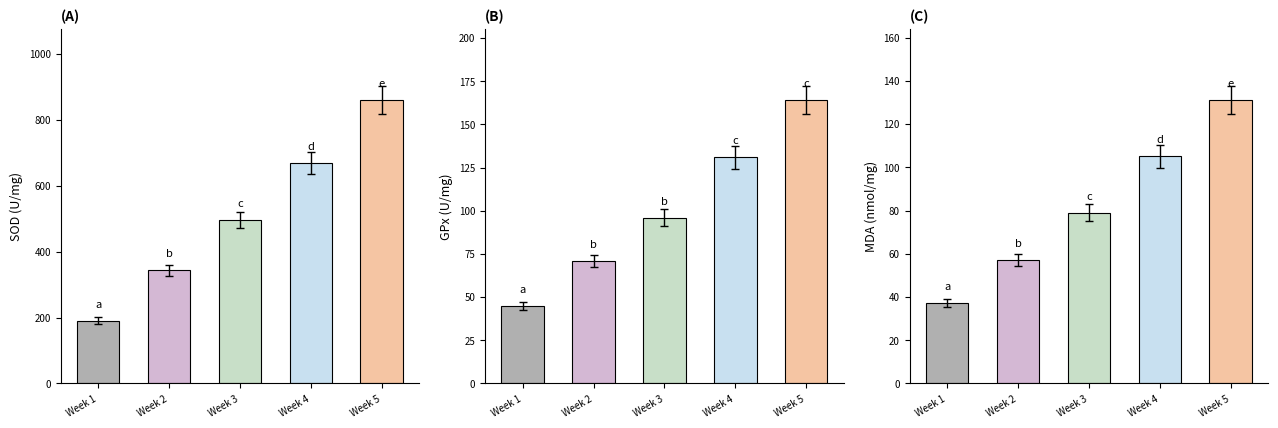

What is the maximum value for Mass.?

131